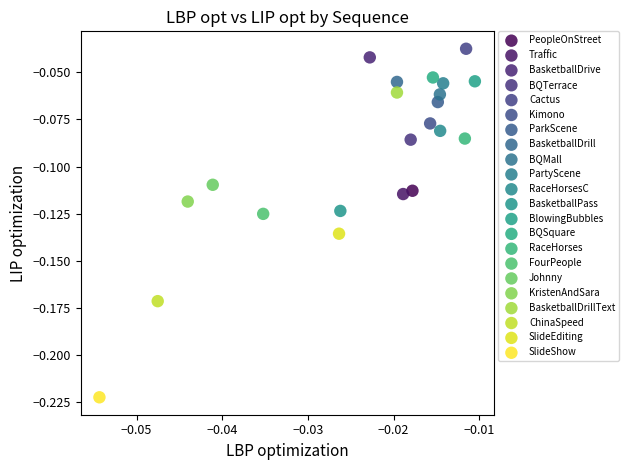

What are all the series names shown in the legend?

PeopleOnStreet, Traffic, BasketballDrive, BQTerrace, Cactus, Kimono, ParkScene, BasketballDrill, BQMall, PartyScene, RaceHorsesC, BasketballPass, BlowingBubbles, BQSquare, RaceHorses, FourPeople, Johnny, KristenAndSara, BasketballDrillText, ChinaSpeed, SlideEditing, SlideShow